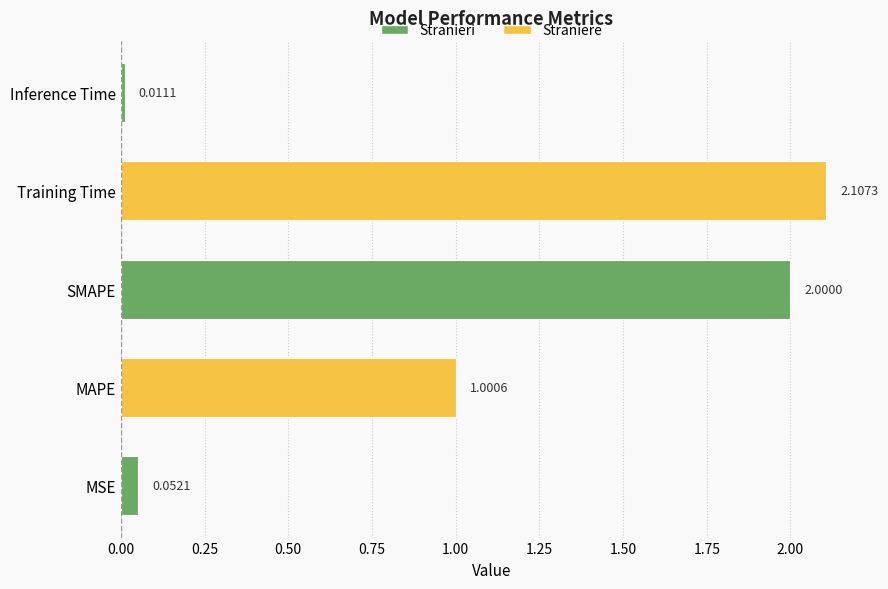

List the labels in order of value, largest first.

Training Time, SMAPE, MAPE, MSE, Inference Time